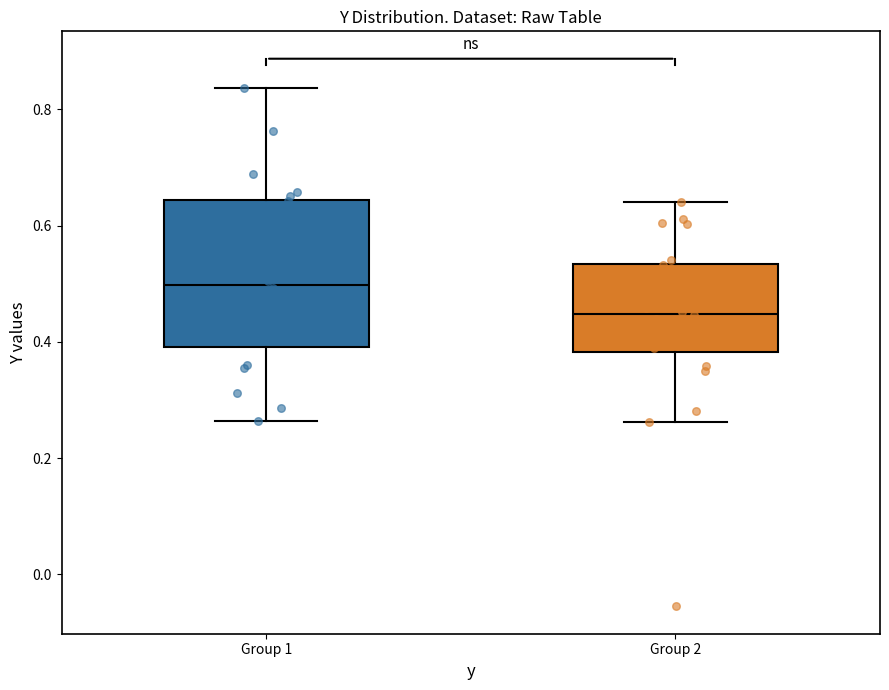

Where does the median line of the box for Group 2 sit on the y-axis? The values are not printed on the chart, so give them approximately, as read against the axis.

0.44